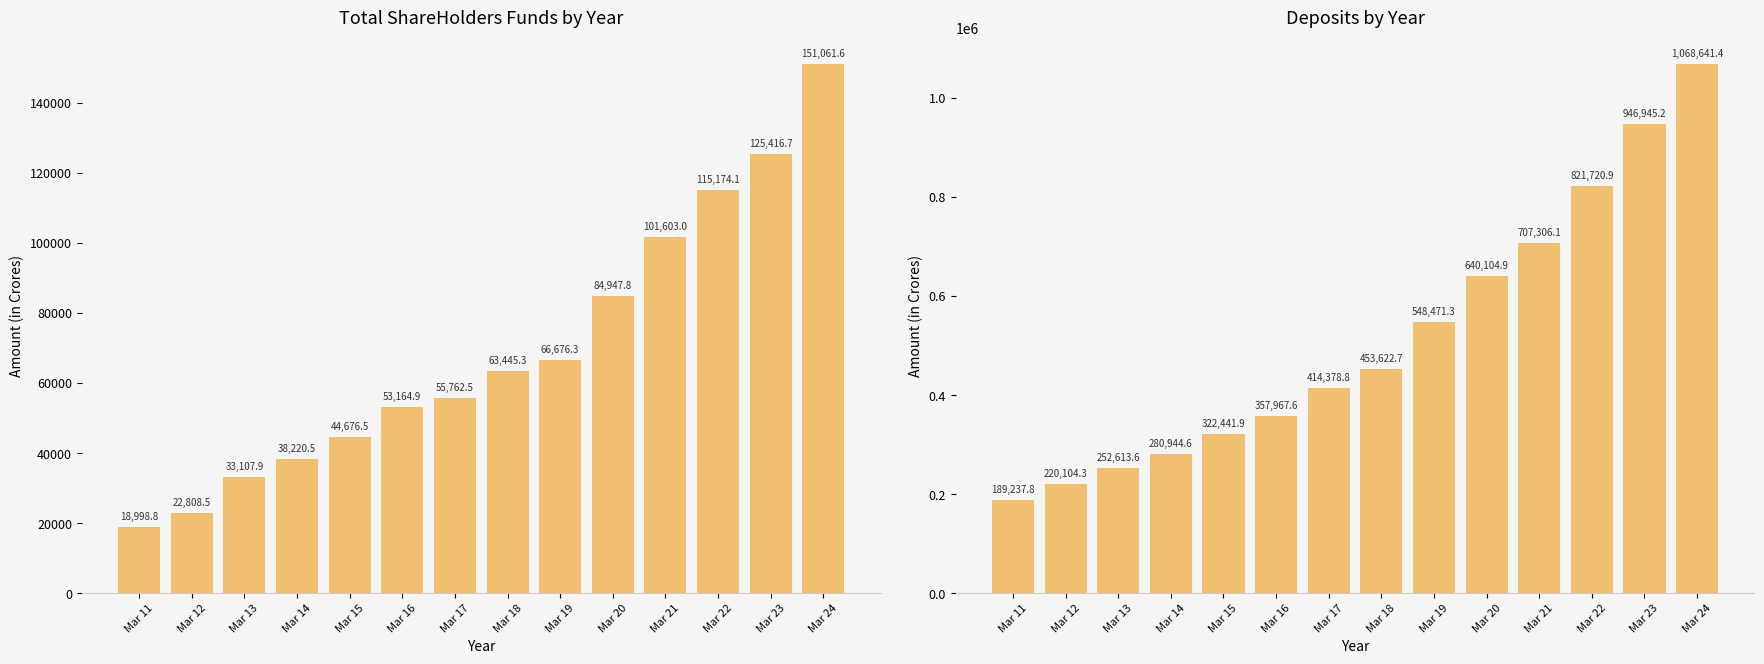

Reading right to left, transcribe all the data shown in this chart.

Total ShareHolders Funds: 151061.6	125416.7	115174.1	101603.0	84947.8	66676.3	63445.3	55762.5	53164.9	44676.5	38220.5	33107.9	22808.5	18998.8
Deposits: 1068641.4	946945.2	821720.9	707306.1	640104.9	548471.3	453622.7	414378.8	357967.6	322441.9	280944.6	252613.6	220104.3	189237.8